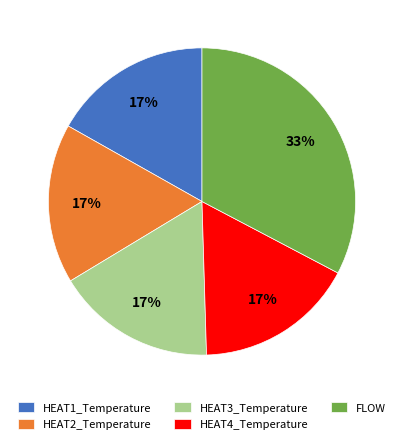

Is the sum of HEAT4_Temperature and FLOW greater than half?

No